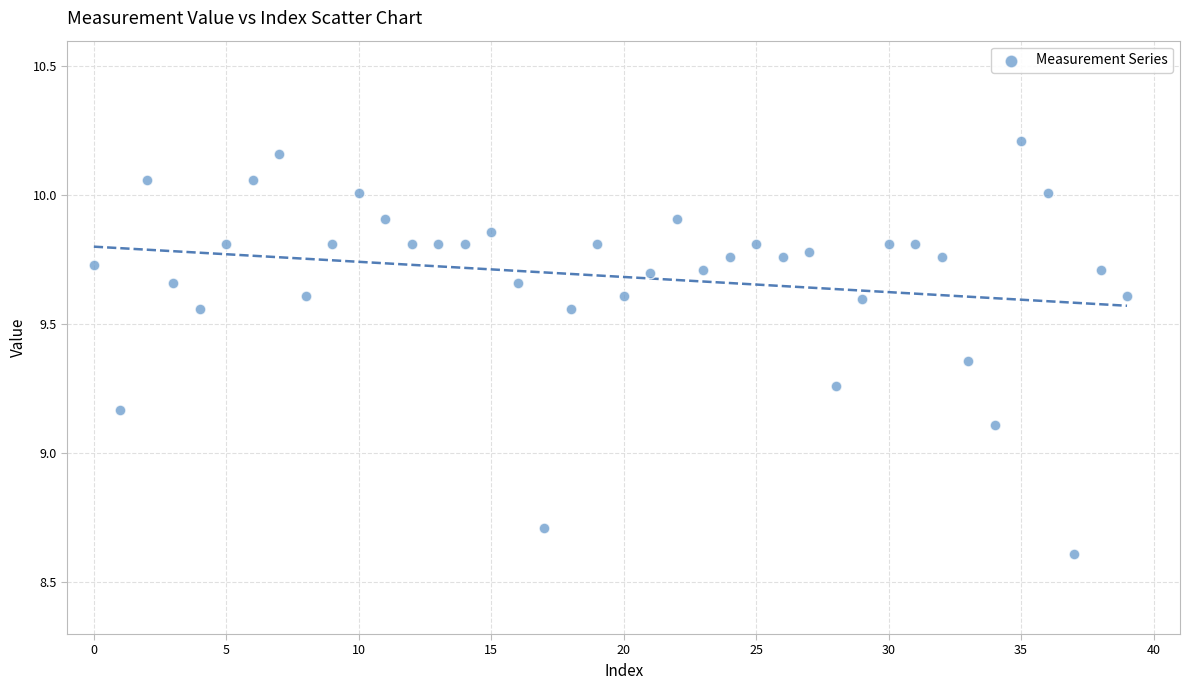

What is the range of Y values (max minus min)?

1.6